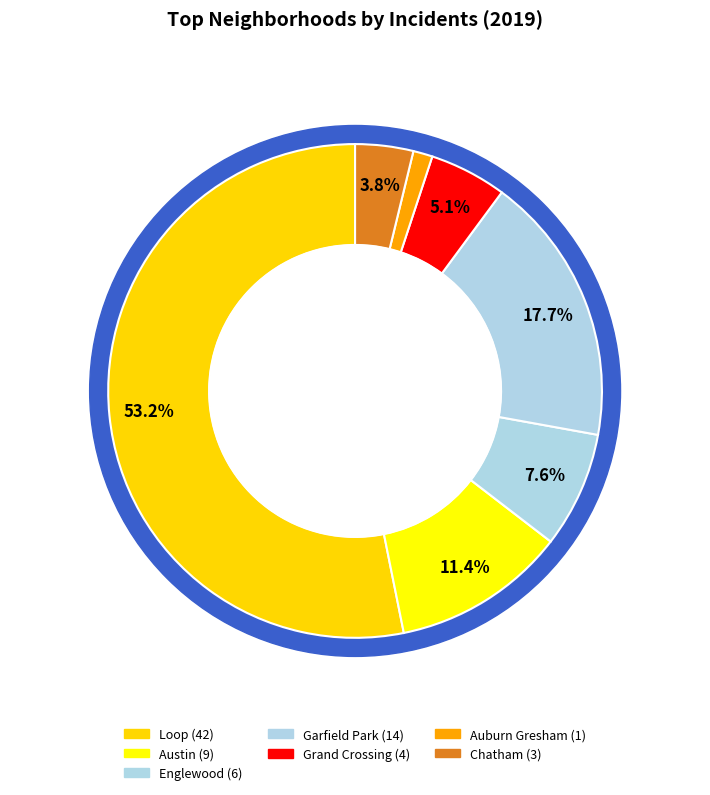

Does Loop account for over 50% of the chart?

Yes